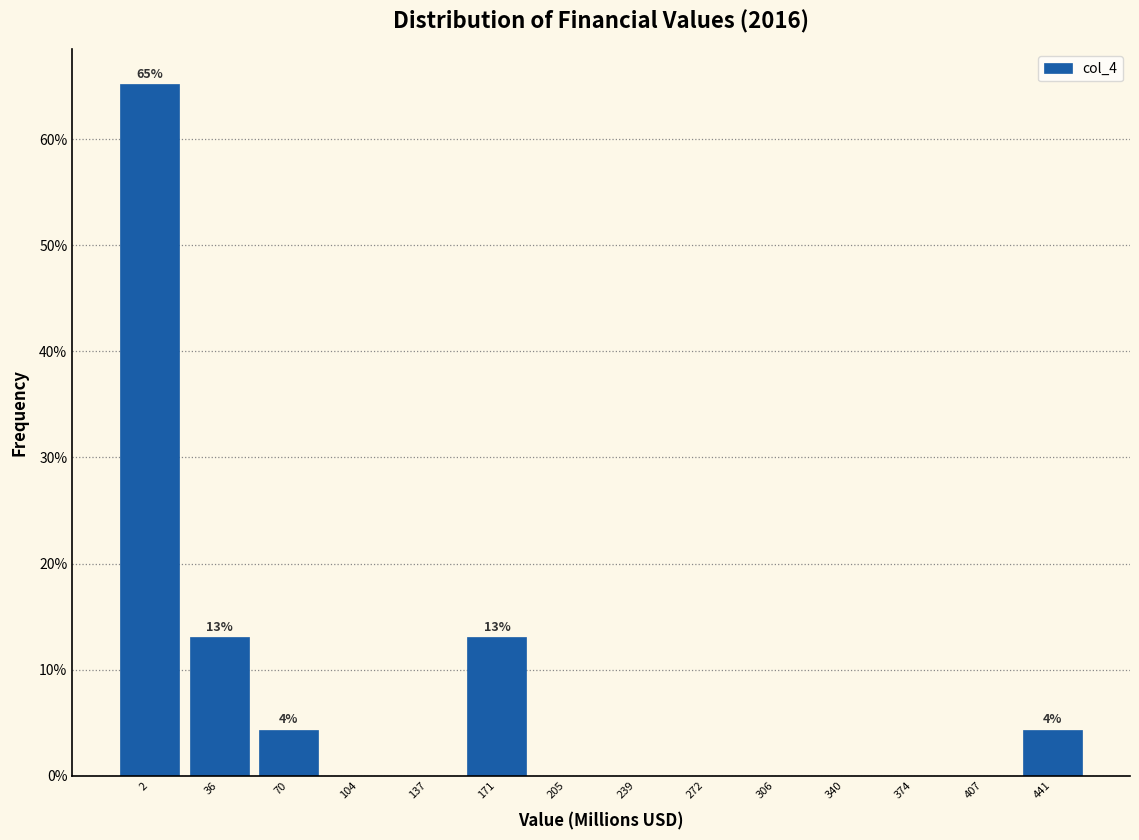

Over which range of the x-axis is the bar tallest?

-15 to 20